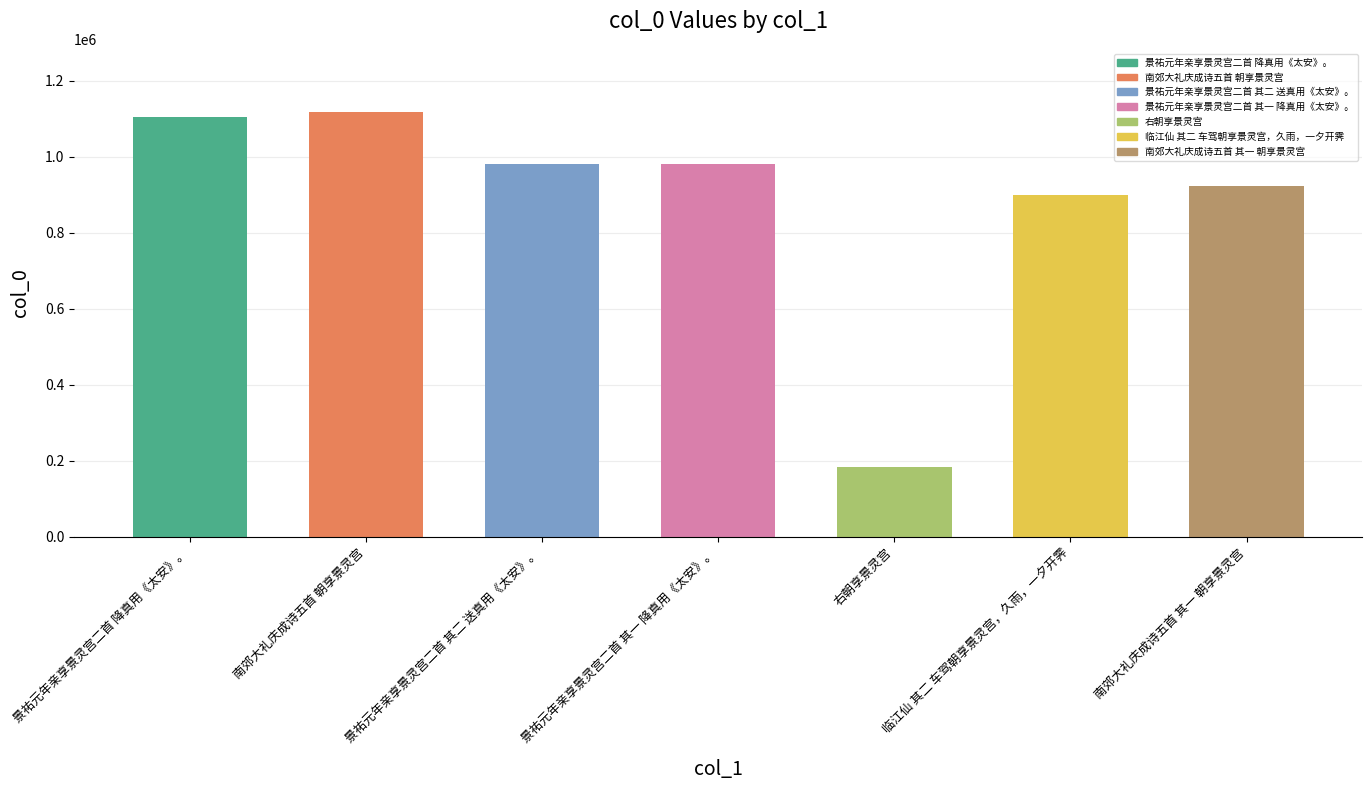

What is the label of the 3rd bar from the right?

右朝享景灵宫